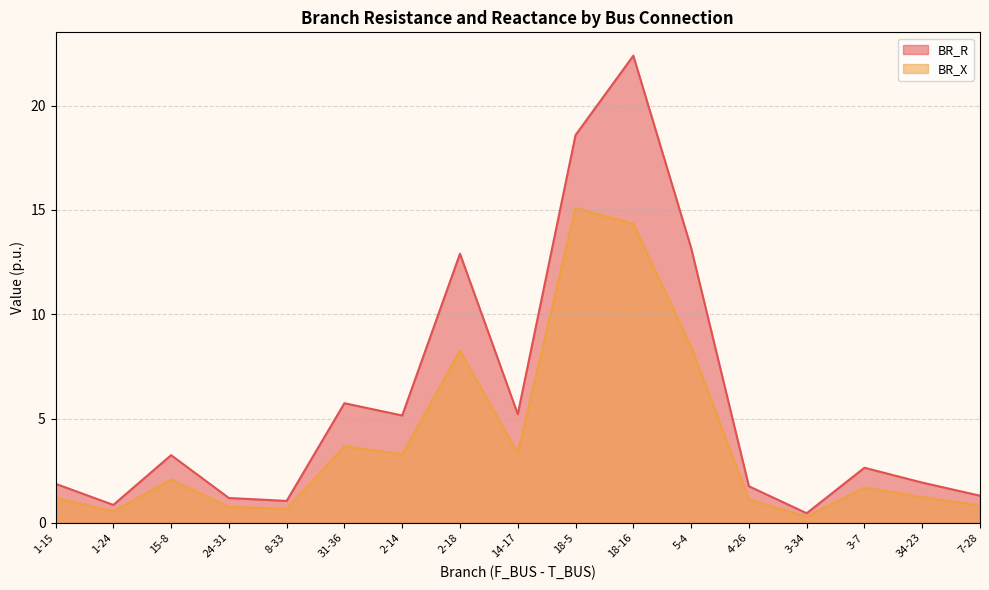

List the series in order of their overall mean, highest first.

BR_R, BR_X